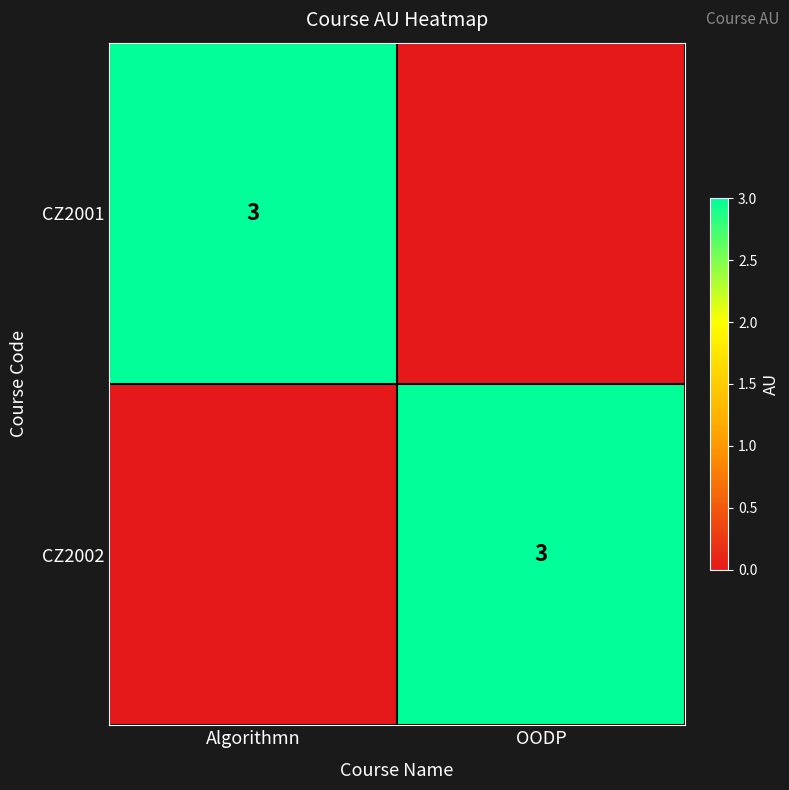

Is it true that CZ2002 equals 3 at OODP?

True